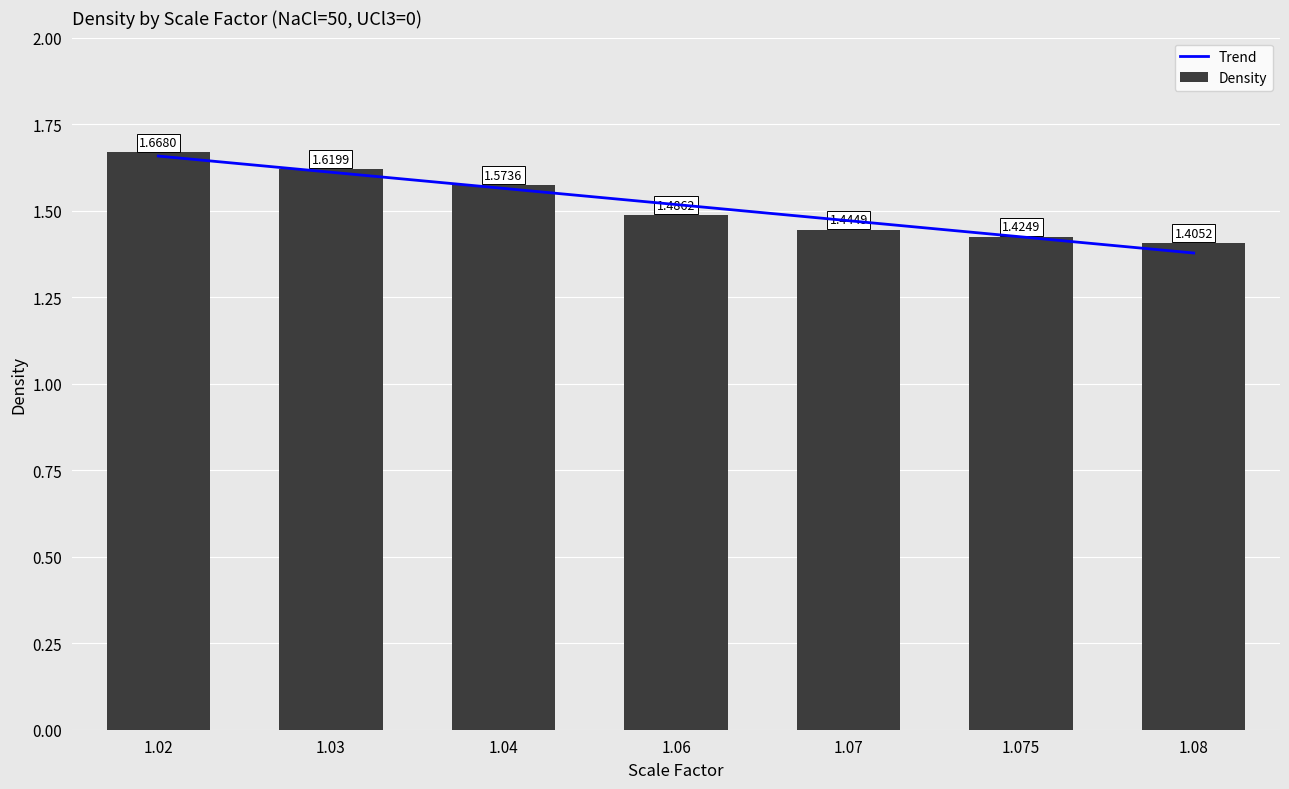

How many categories are shown in the chart?

7